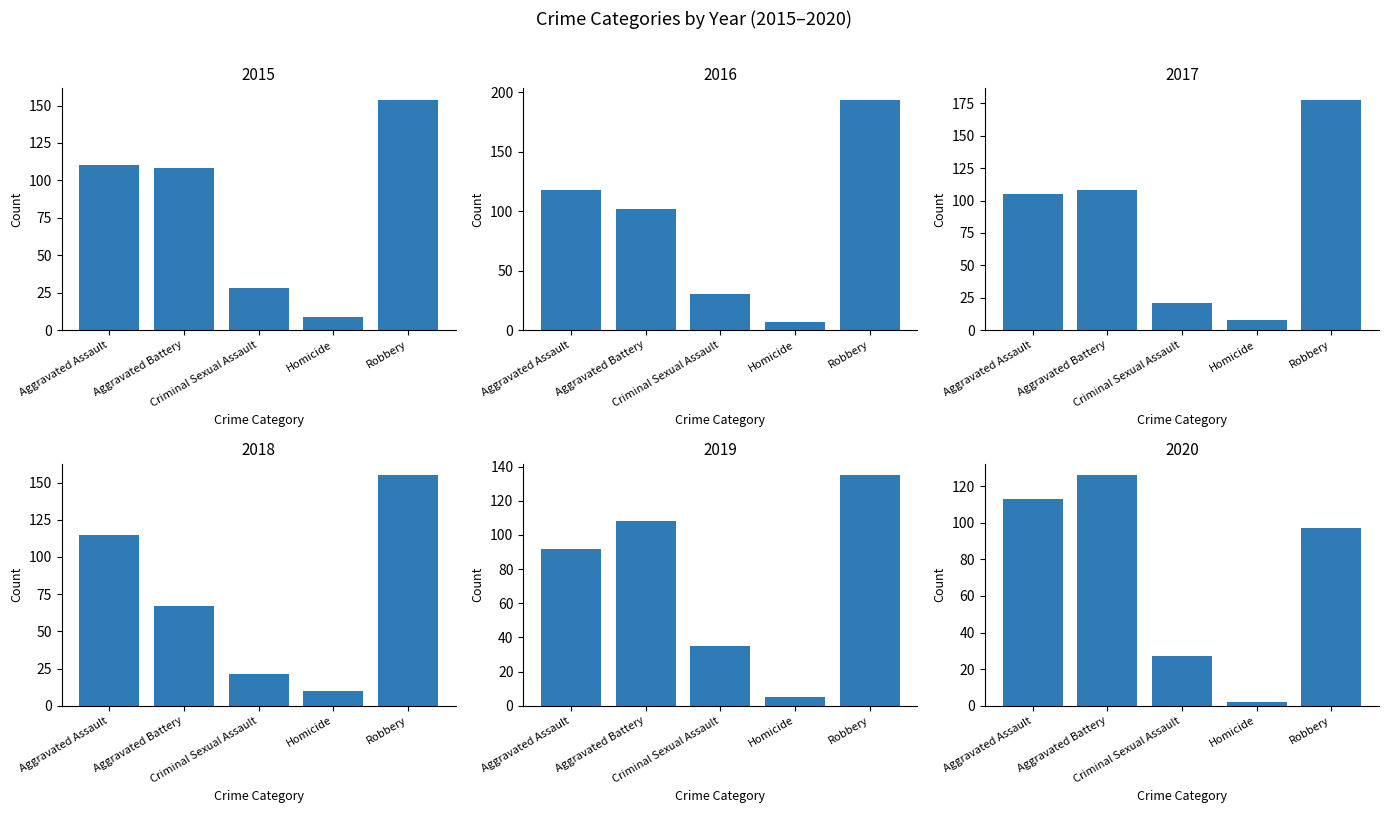

Which has a higher value, Homicide or Robbery?

Robbery